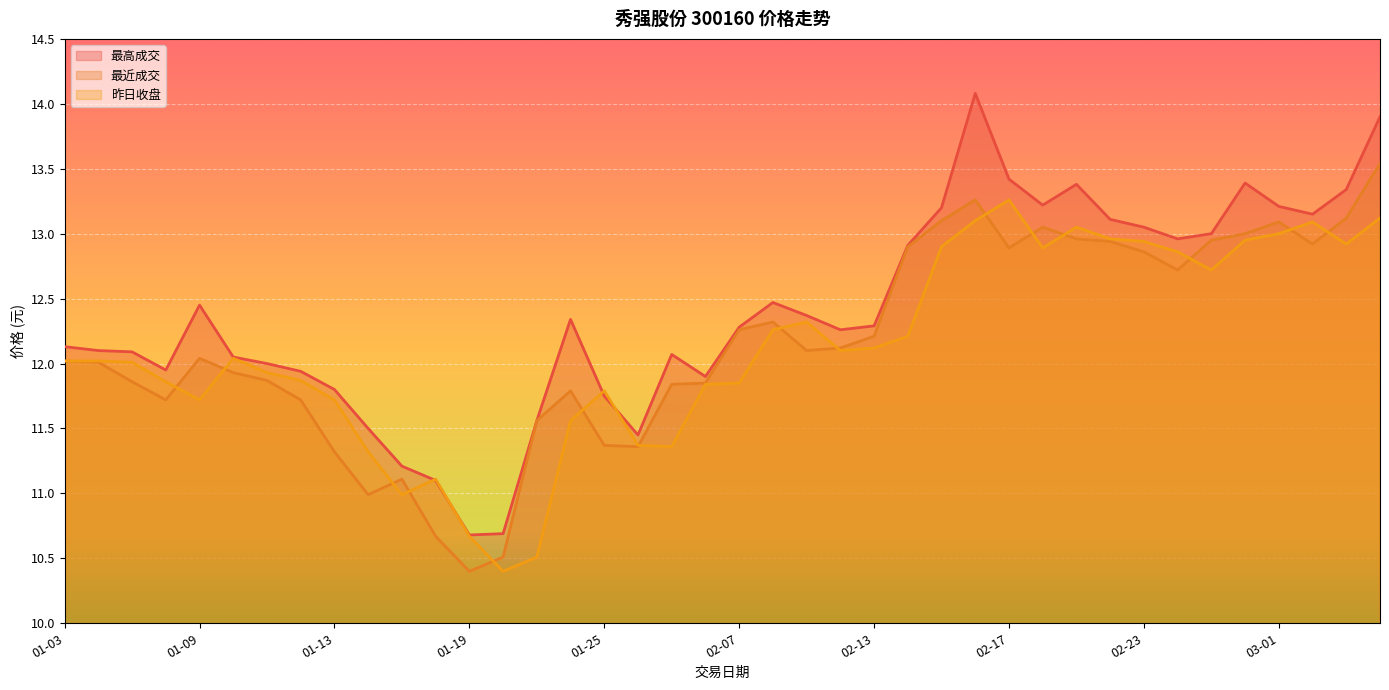

What is the total value across all series at 02-17?

39.6